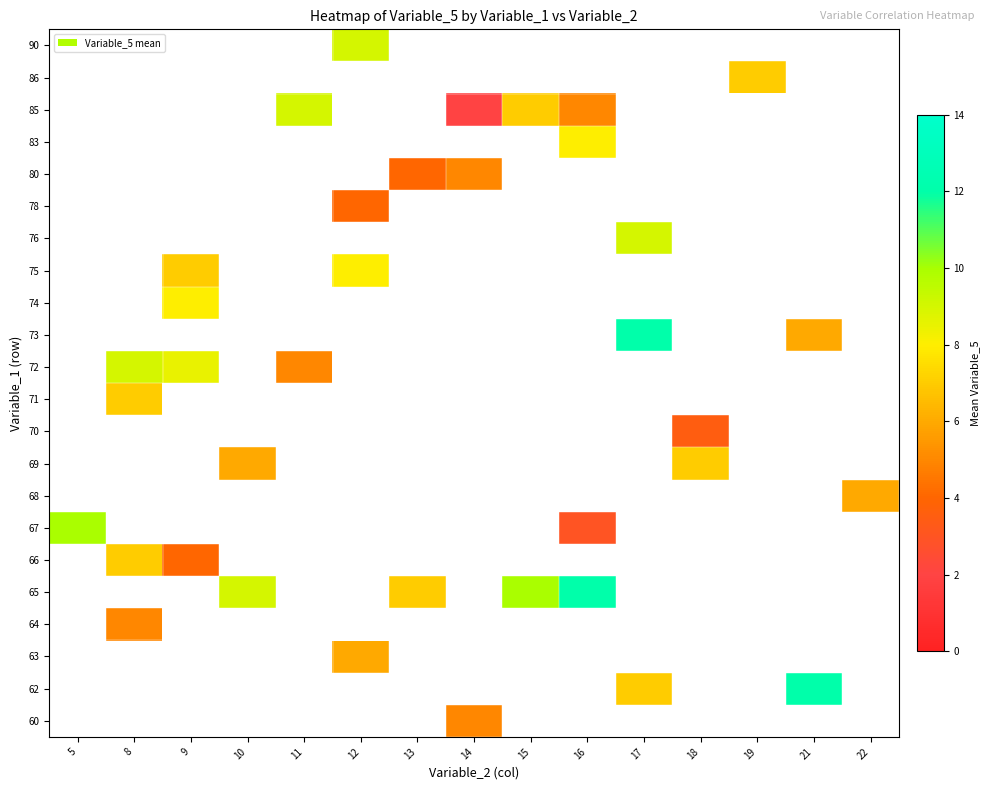

What is the minimum value shown in the chart?

2.0